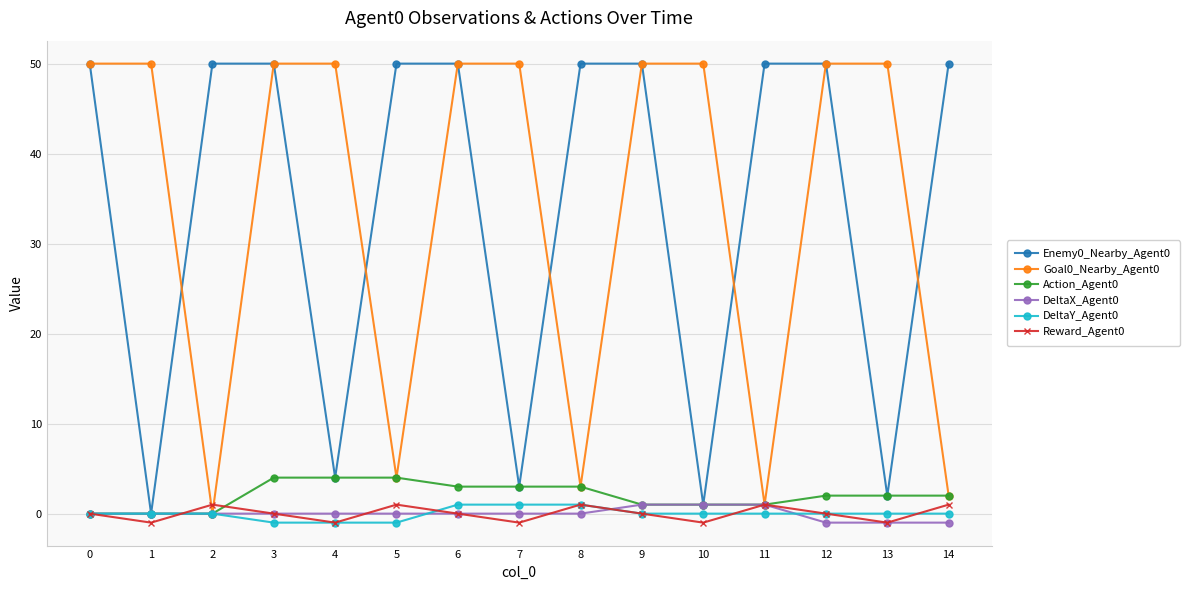

What is the maximum value shown in the chart?

50